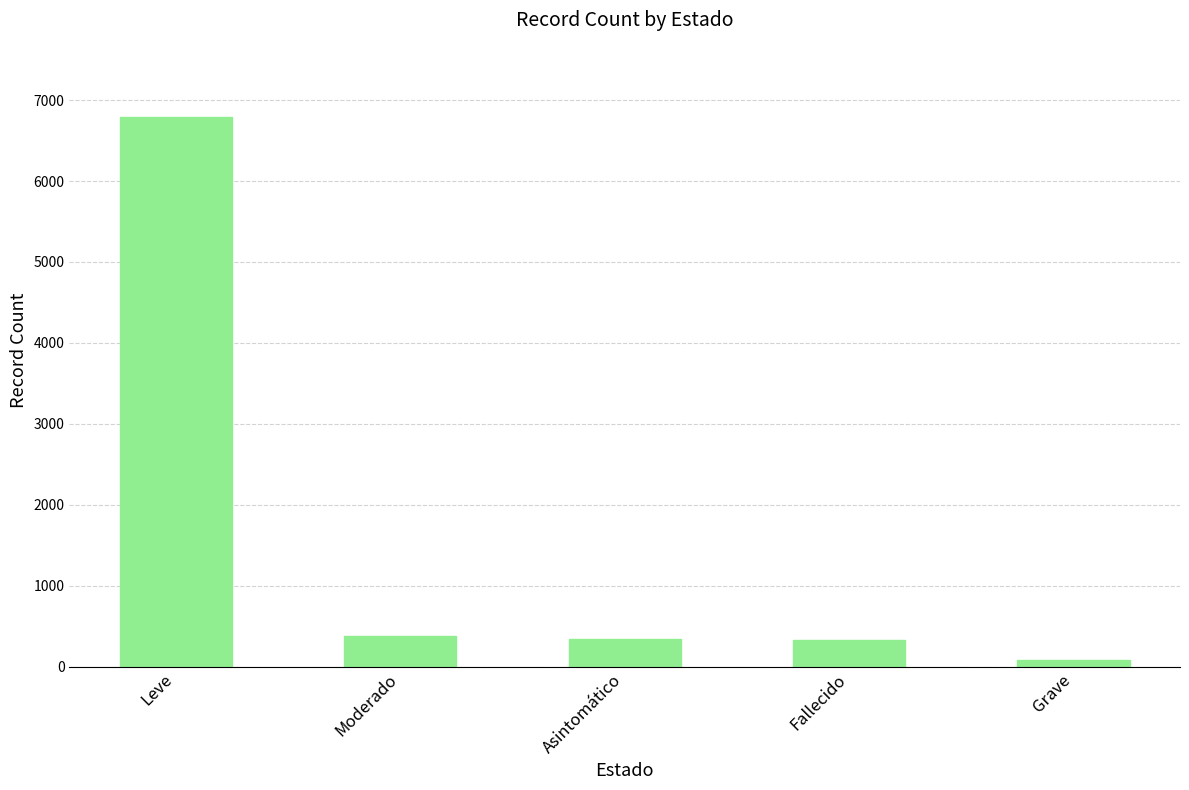

The chart shows a value of 11833 at Leve. True or false?

False